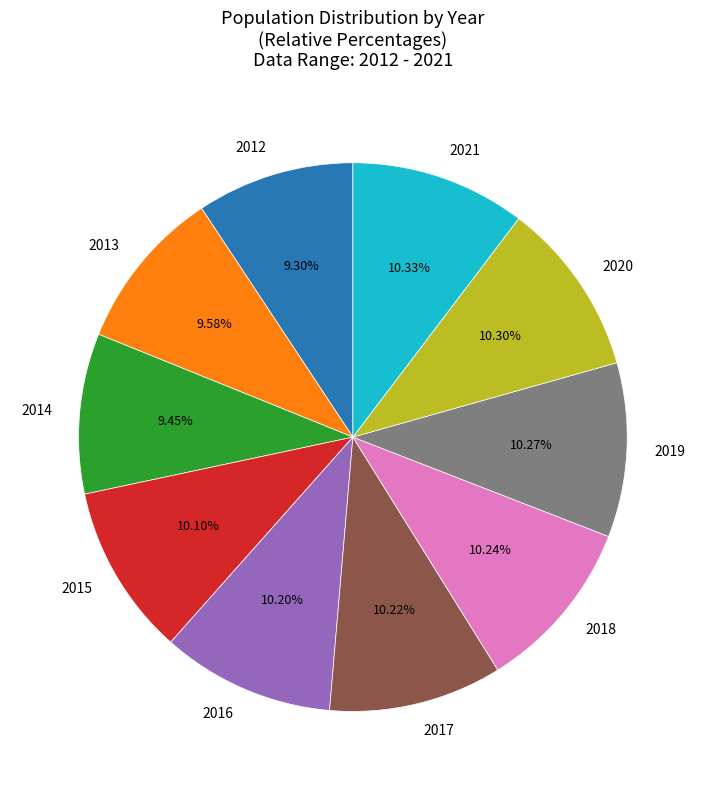

Combined, what portion of the pie is 2013 and 2019?

19.9%